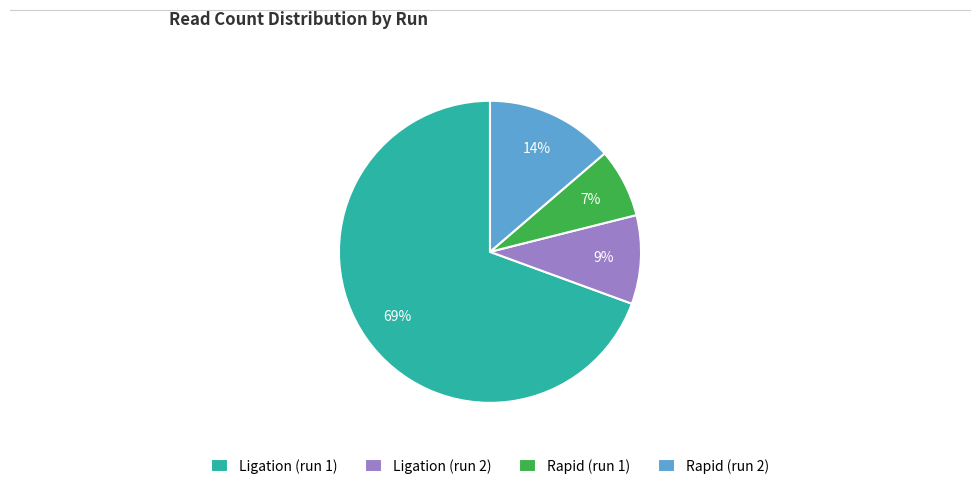

Does Ligation (run 1) represent more than half of the total?

Yes